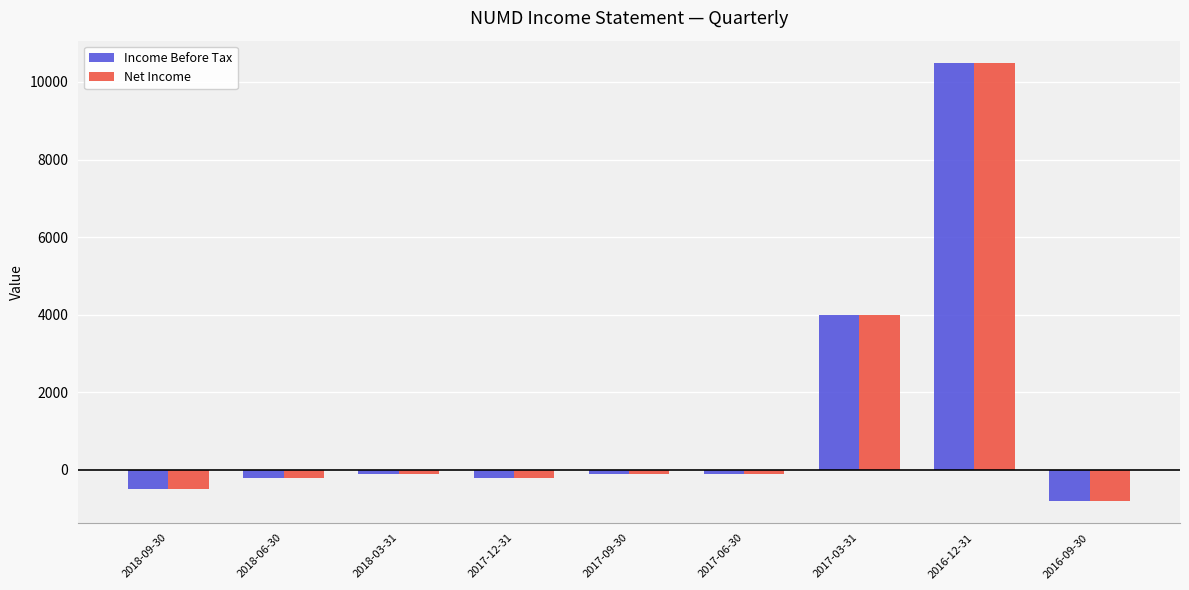

At which label is Net Income closest to 4850?

2017-03-31